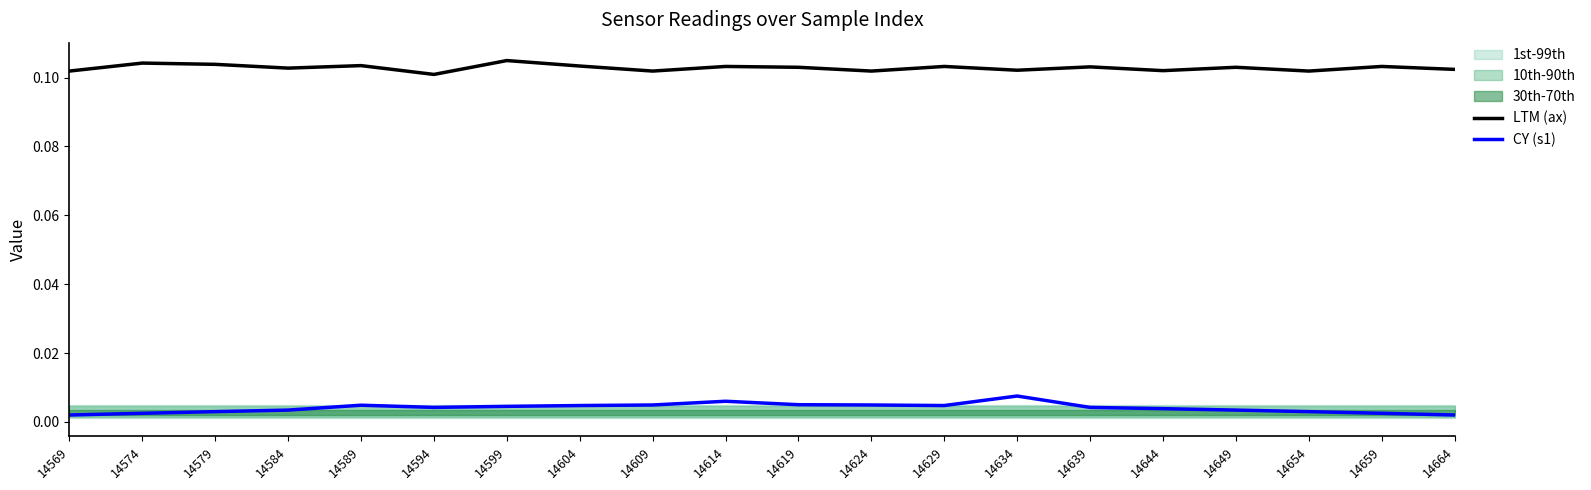

What is the difference between the highest and lowest values at 14624?

0.1